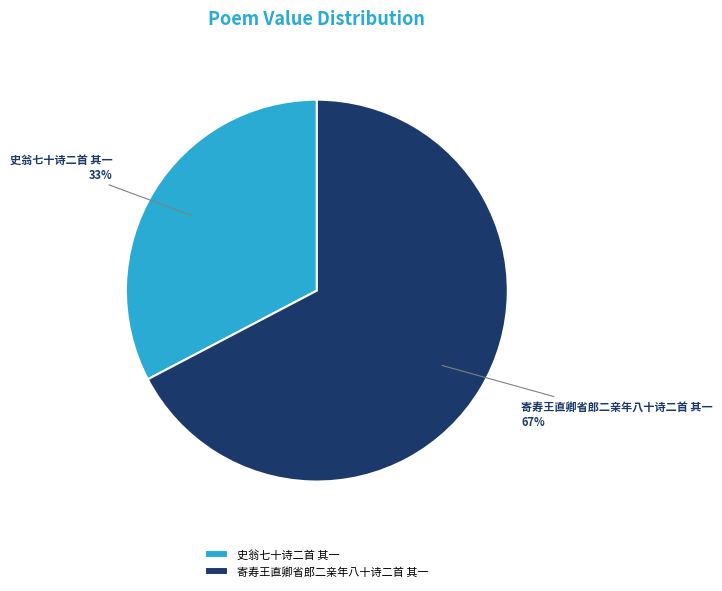

To the nearest percent, what is the combined percentage of 史翁七十诗二首 其一 and 寄寿王直卿省郎二亲年八十诗二首 其一?

100%